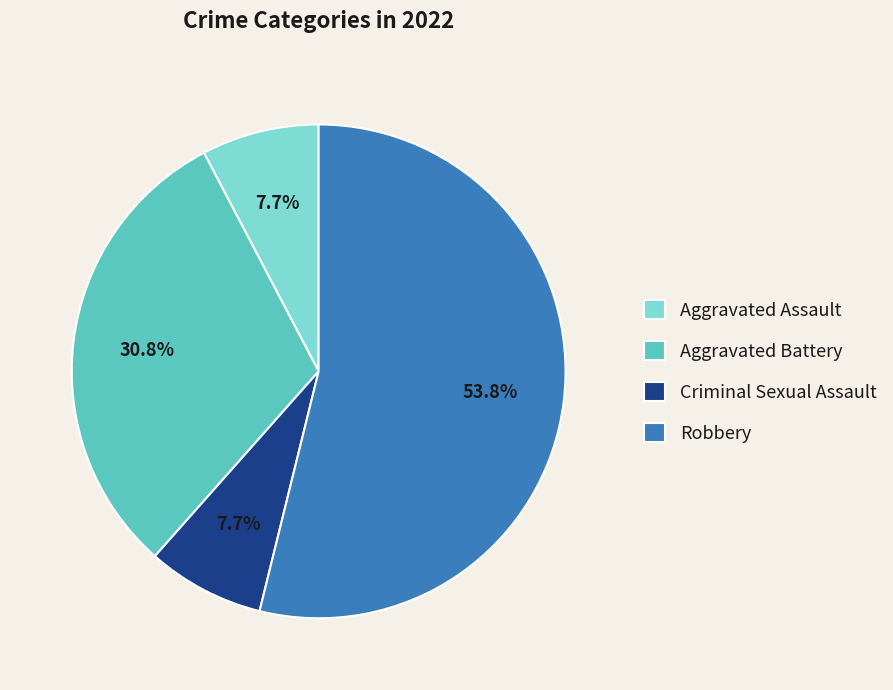

Do Robbery and Aggravated Battery together represent more than half of the pie?

Yes